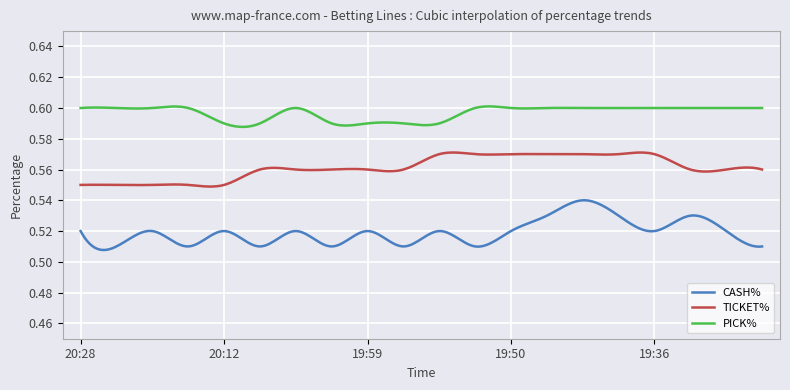

True or false: CASH% and TICKET% cross at least once.

False